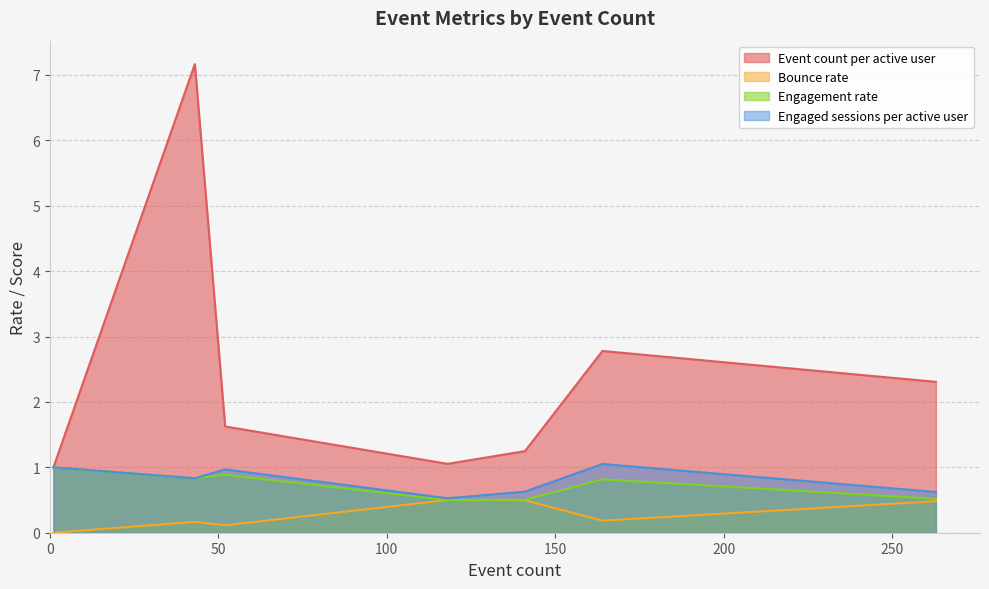

True or false: Bounce rate has more than 2 interior local peaks.

False